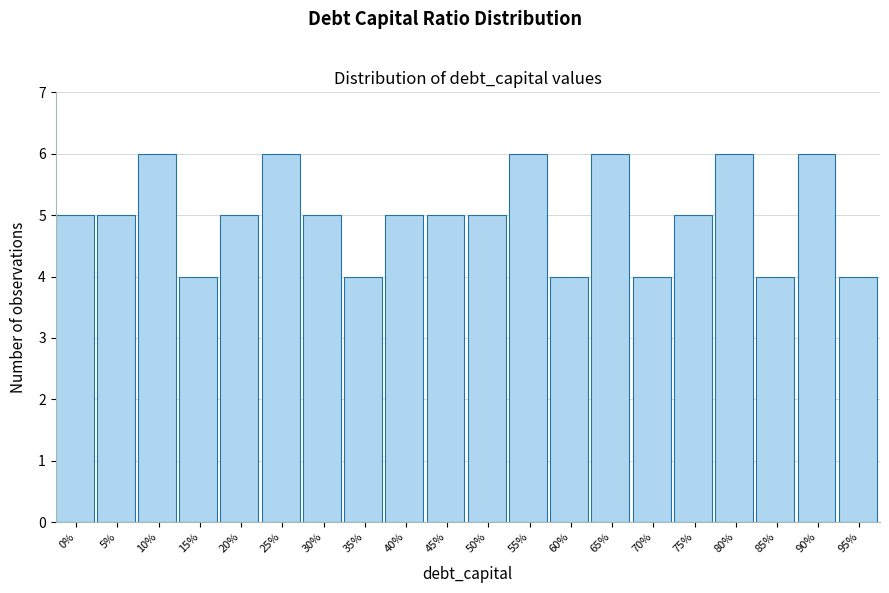

Reading left to right, list all the values displayed in this chart.

0%=5	5%=5	10%=6	15%=4	20%=5	25%=6	30%=5	35%=4	40%=5	45%=5	50%=5	55%=6	60%=4	65%=6	70%=4	75%=5	80%=6	85%=4	90%=6	95%=4